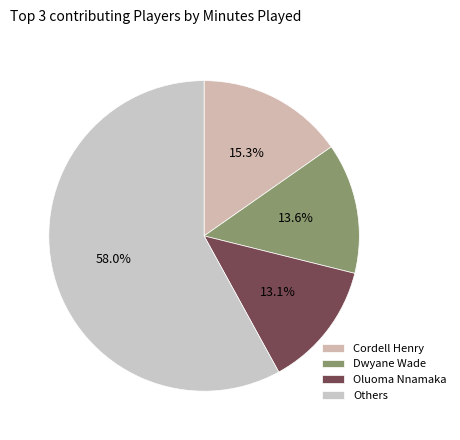

How many segments does this pie chart have?

4